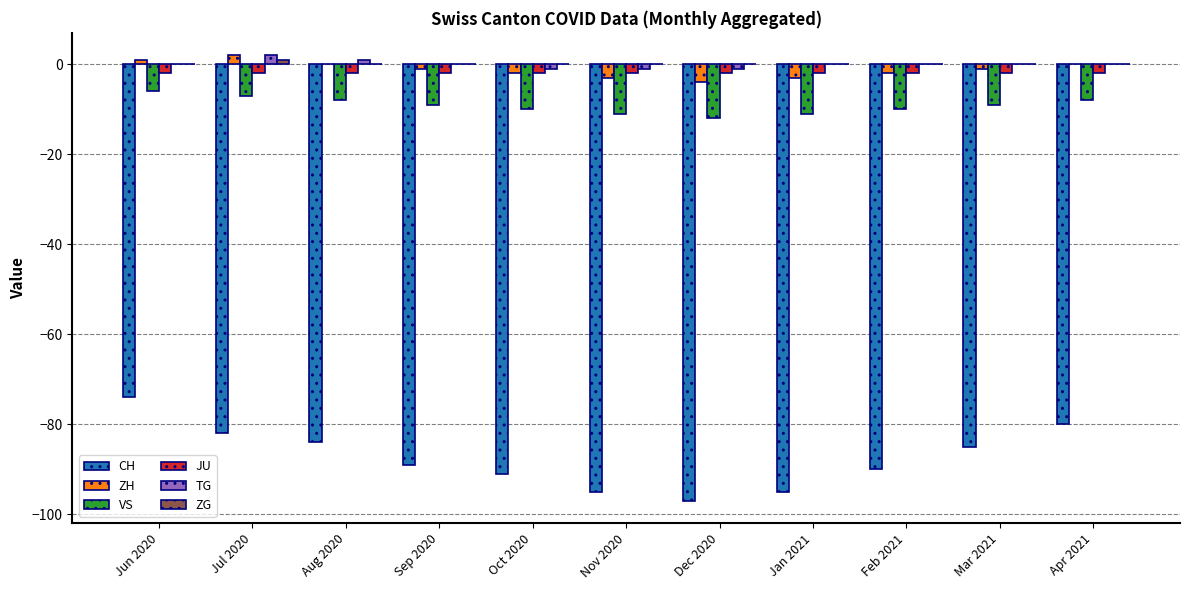

What is the spread (max minus min) of values at Aug 2020?

85